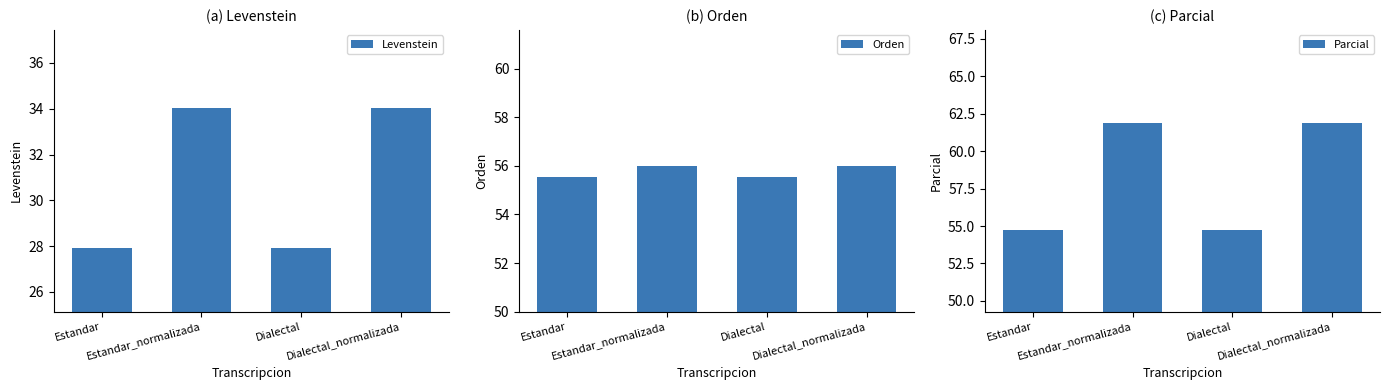

At Dialectal_normalizada, list the series in order from largest to smallest.

Parcial, Orden, Levenstein